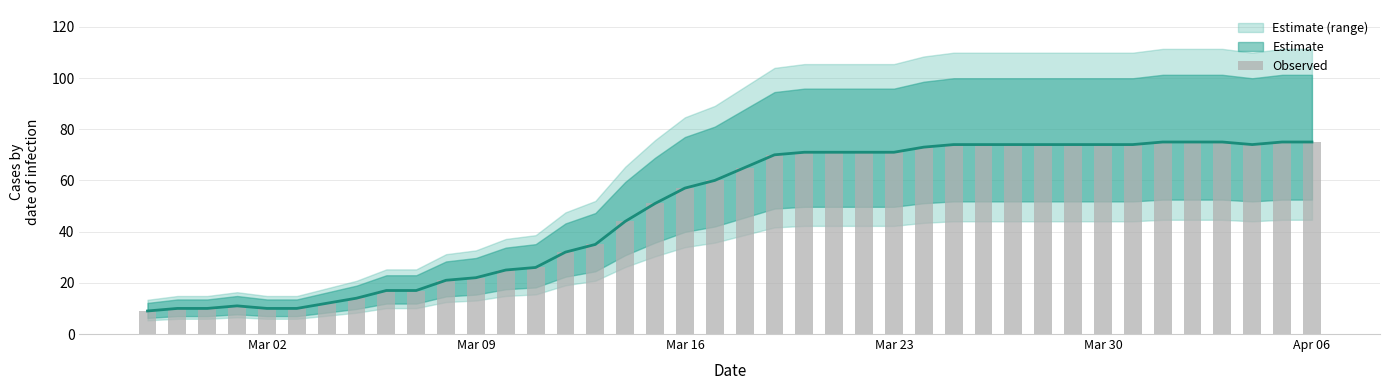

What is the value of the 37th bar from the left?

75